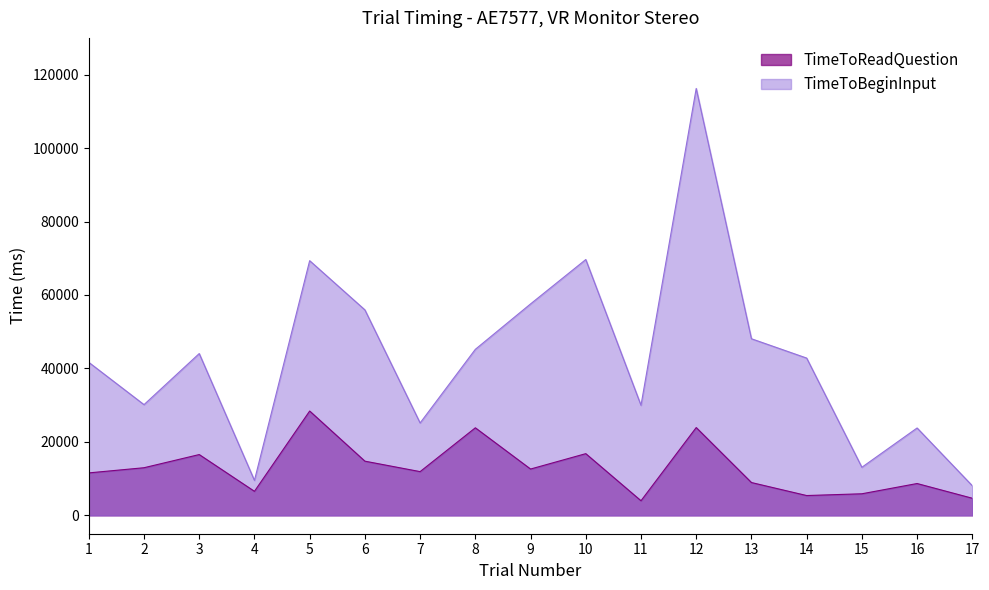

In TimeToReadQuestion, how many points are higher than both neighbors (excluding endpoints)?

6